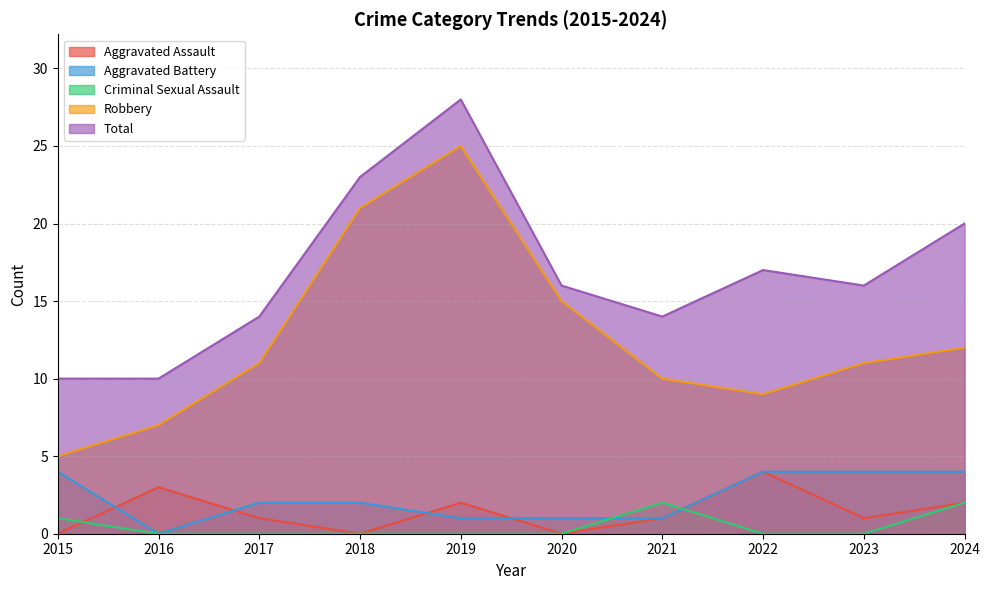

What is the value of the Aggravated Assault point at the 5th from the left?

2